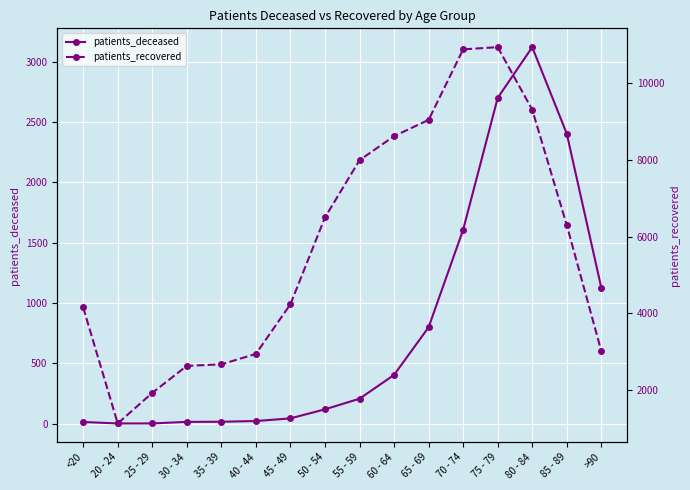

Reading left to right, what are all the values shown in this chart?

patients_deceased: 15	3	3	16	17	23	45	120	208	405	800	1608	2700	3121	2404	1127
patients_recovered: 4152	1126	1923	2628	2668	2941	4237	6501	7994	8622	9046	10886	10944	9311	6299	3013